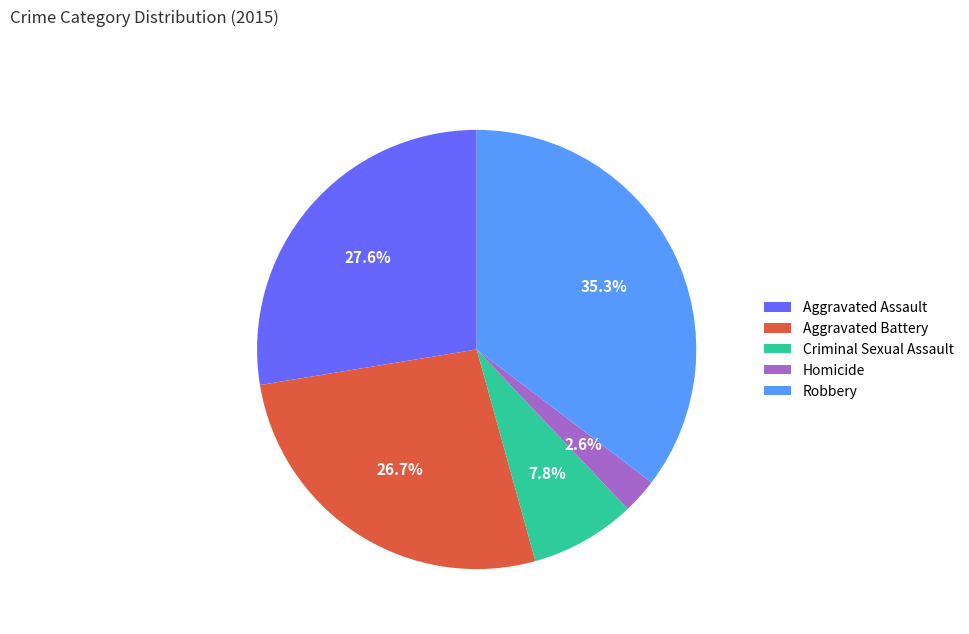

Is it true that Robbery is 35% of the pie?

True